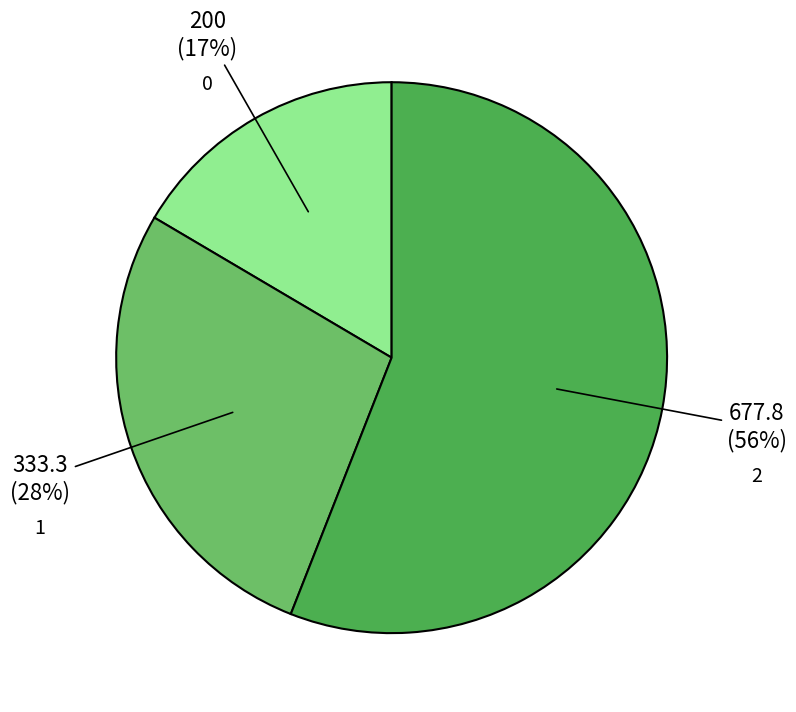

Which category has the biggest portion of the pie?

2